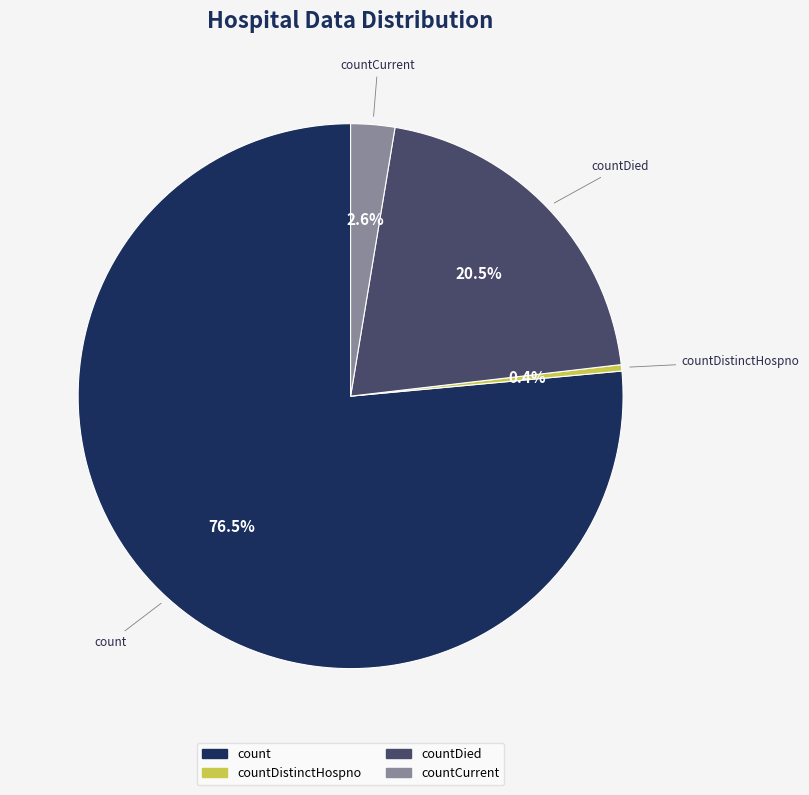

Does any single category account for the majority?

Yes